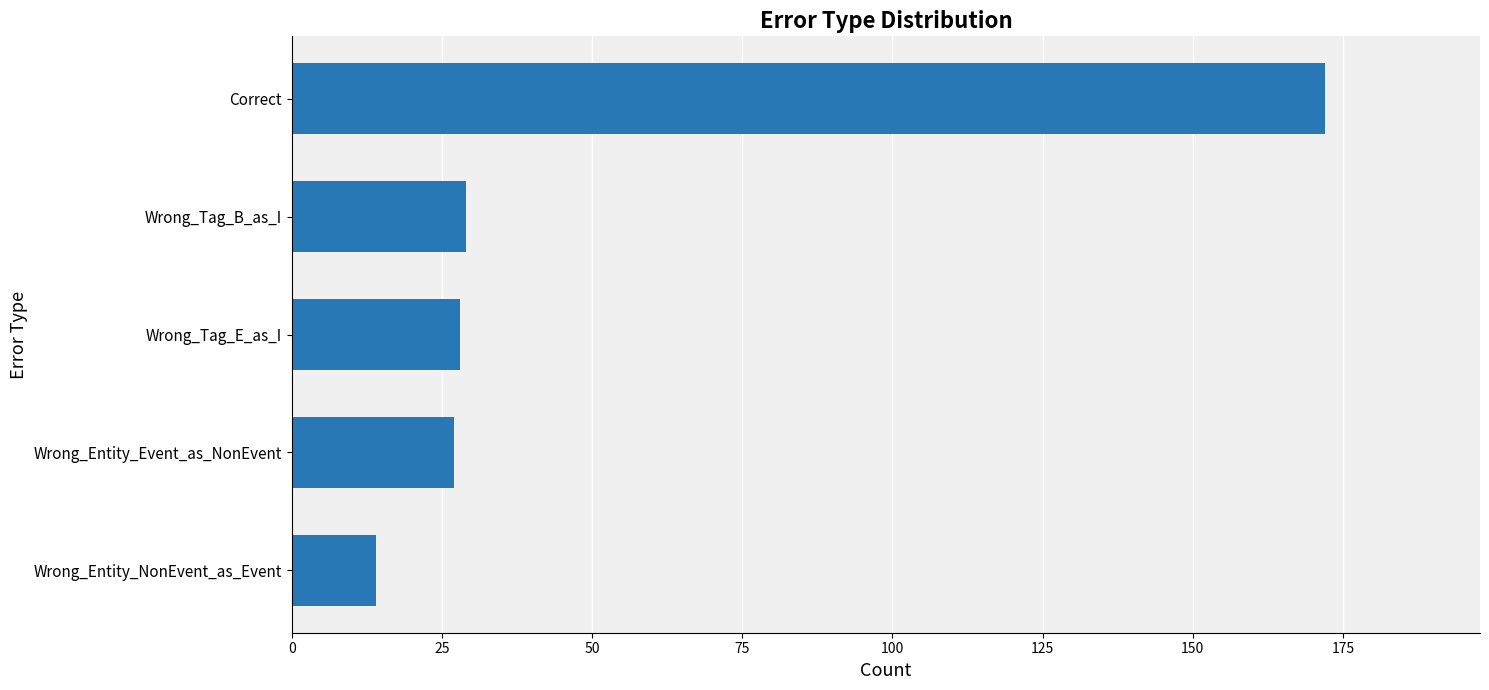

Read the value at Wrong_Entity_NonEvent_as_Event.

14